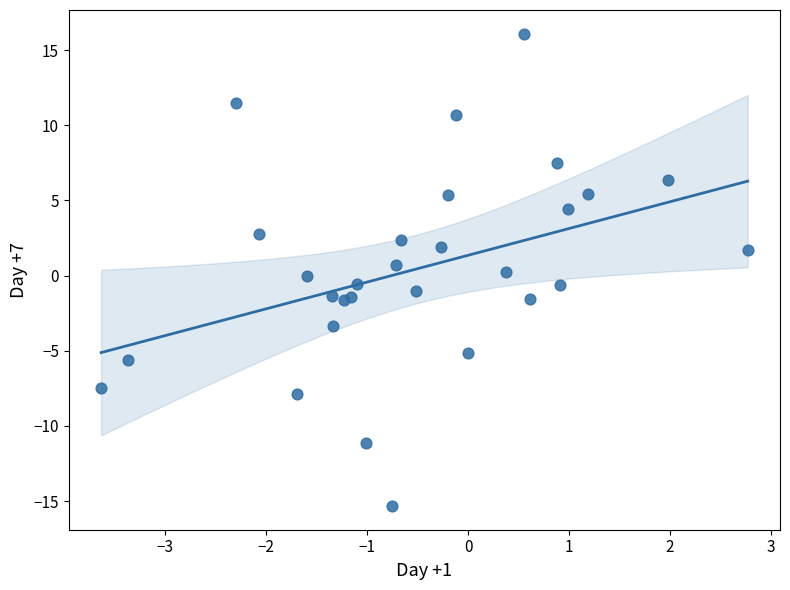

What is the range of X values (max minus min)?

6.4